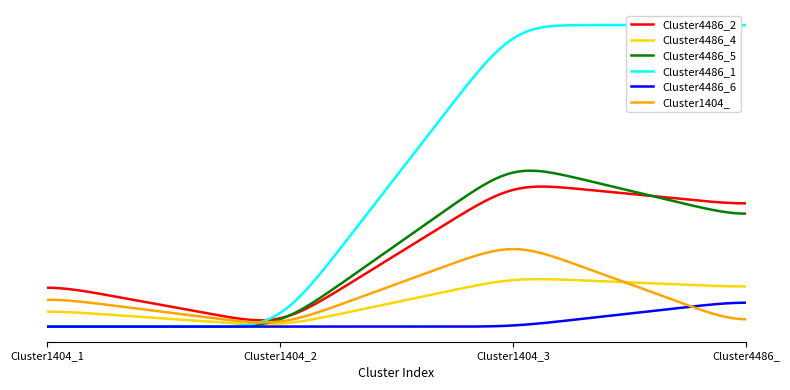

How many data points does each series have?

4